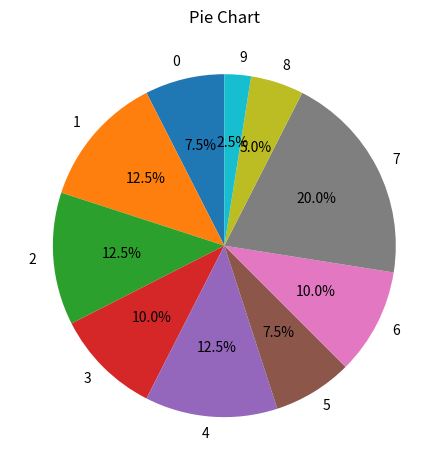

Does 7 represent more than half of the total?

No